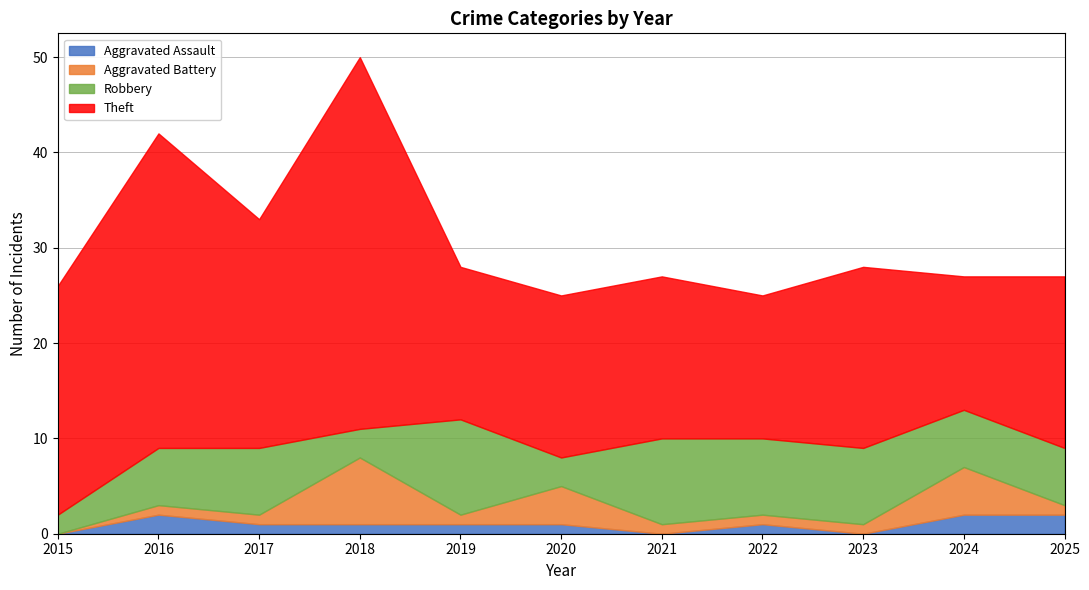

What is the average value of the Theft series?

21